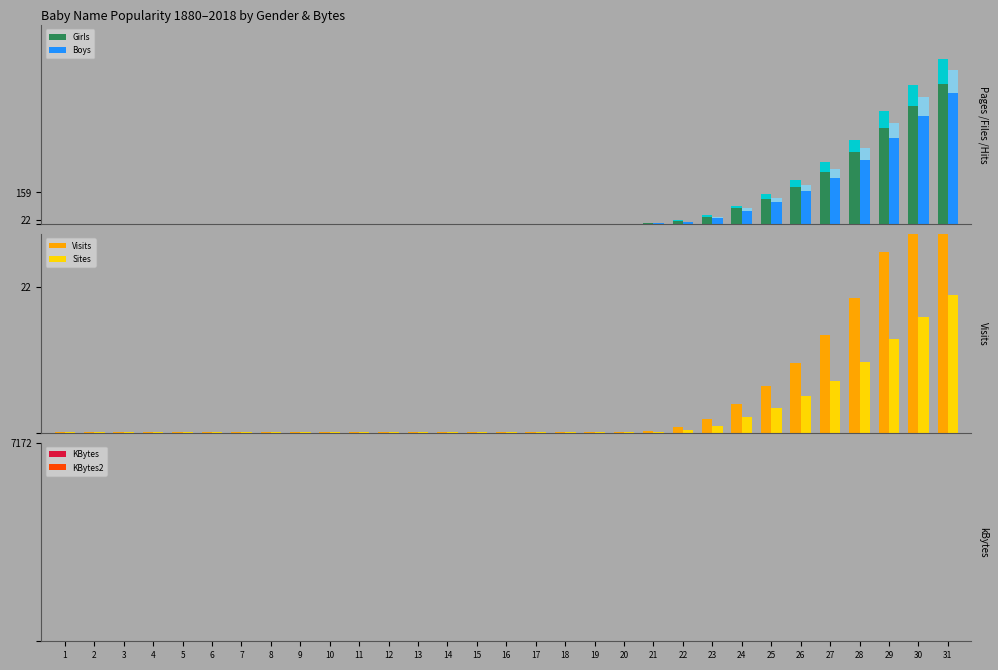

What is the difference between the Visits values at 24 and 2?

4.3